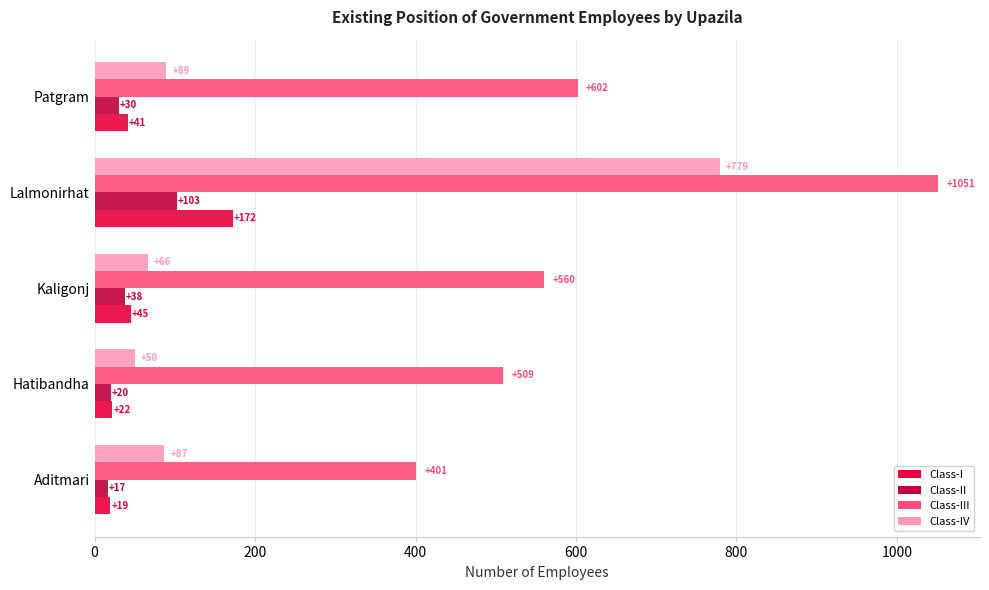

Which series has the largest total across all categories?

Class-III